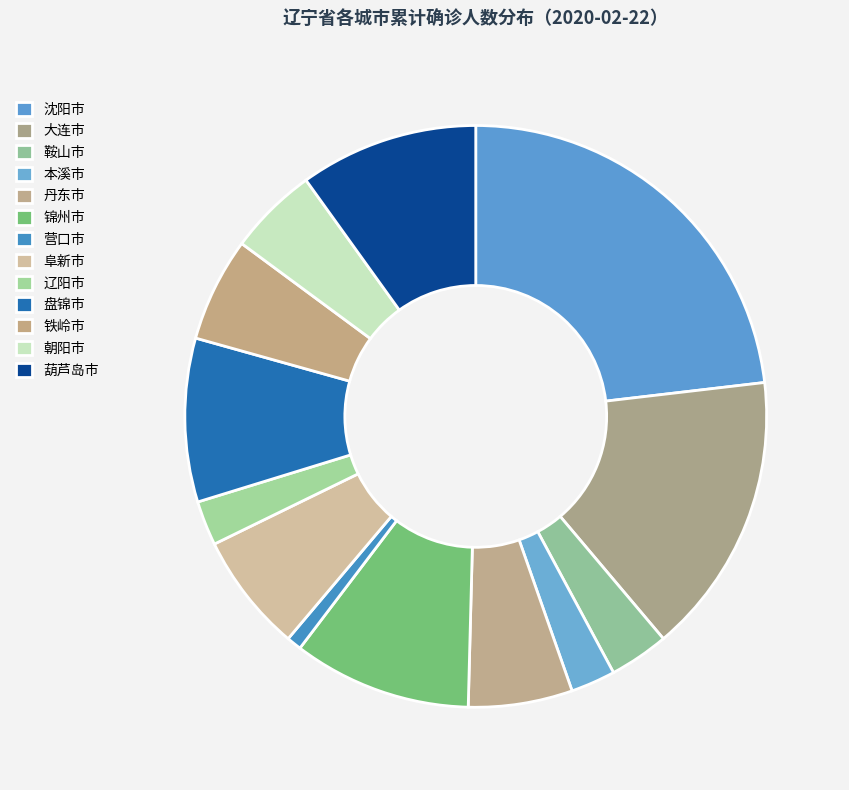

Is it true that 大连市 is 16% of the pie?

True